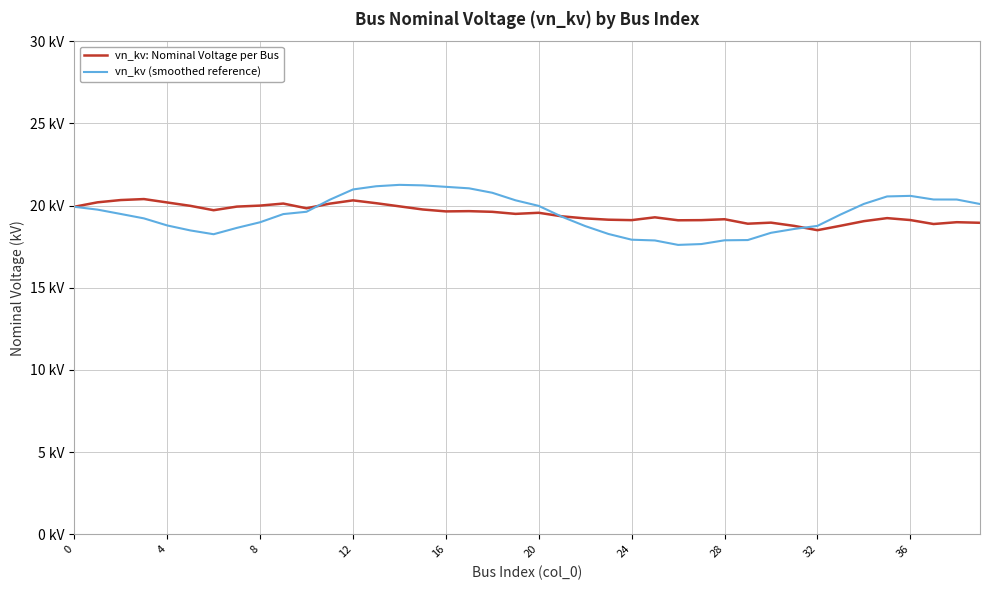

Which series has the widest spread of values?

vn_kv (smoothed reference)